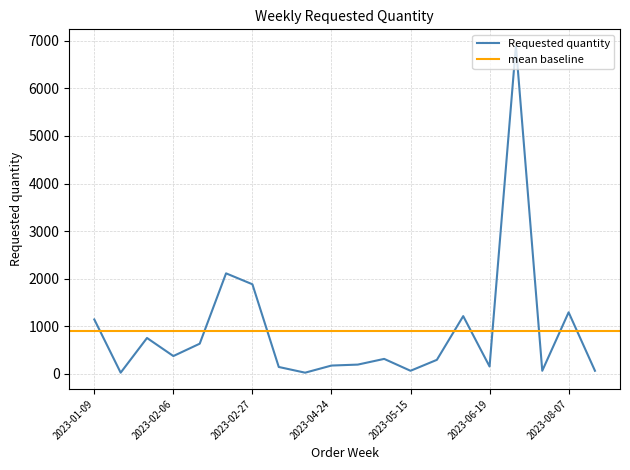

What position from the left is 2023-04-17?

9